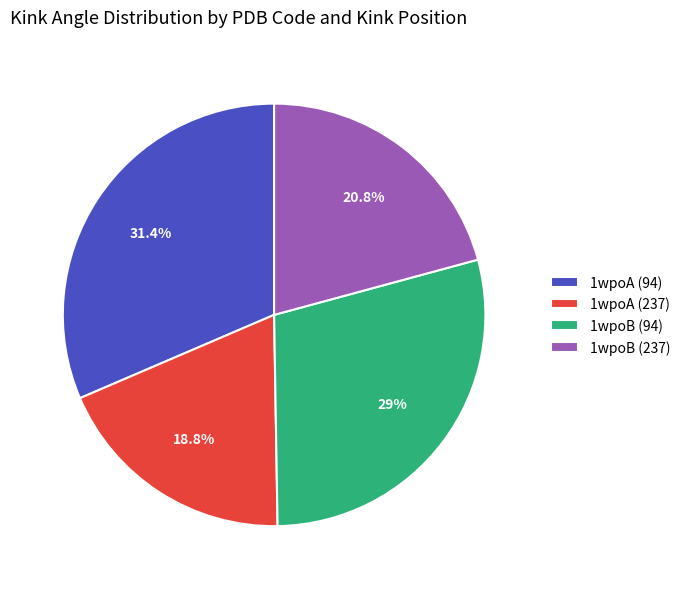

To the nearest percent, what portion does 1wpoA (237) represent?

19%